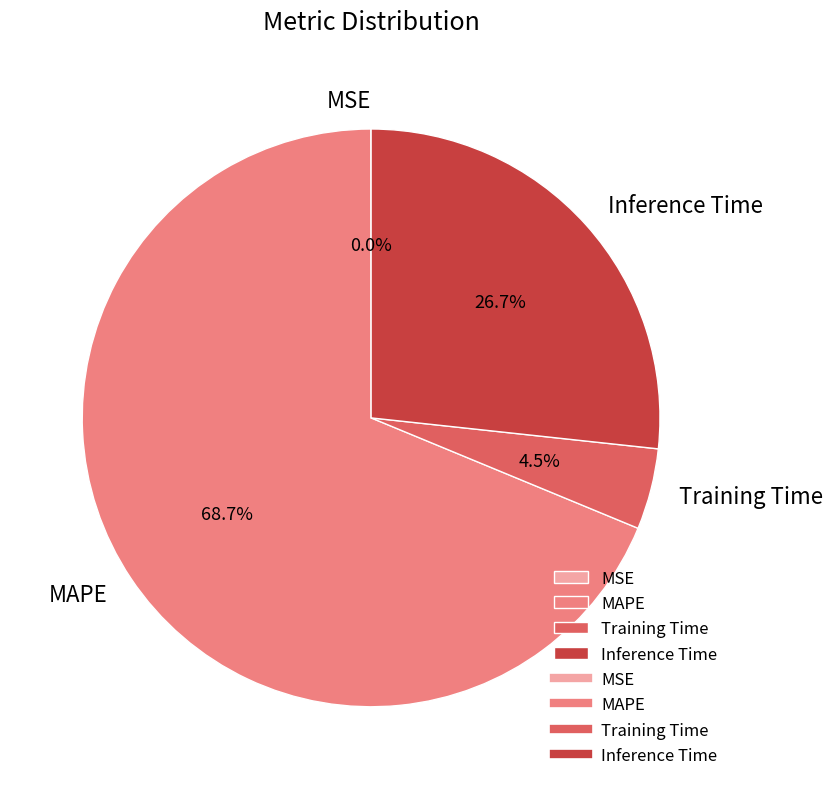

To the nearest percent, what percentage of the pie is Inference Time?

27%